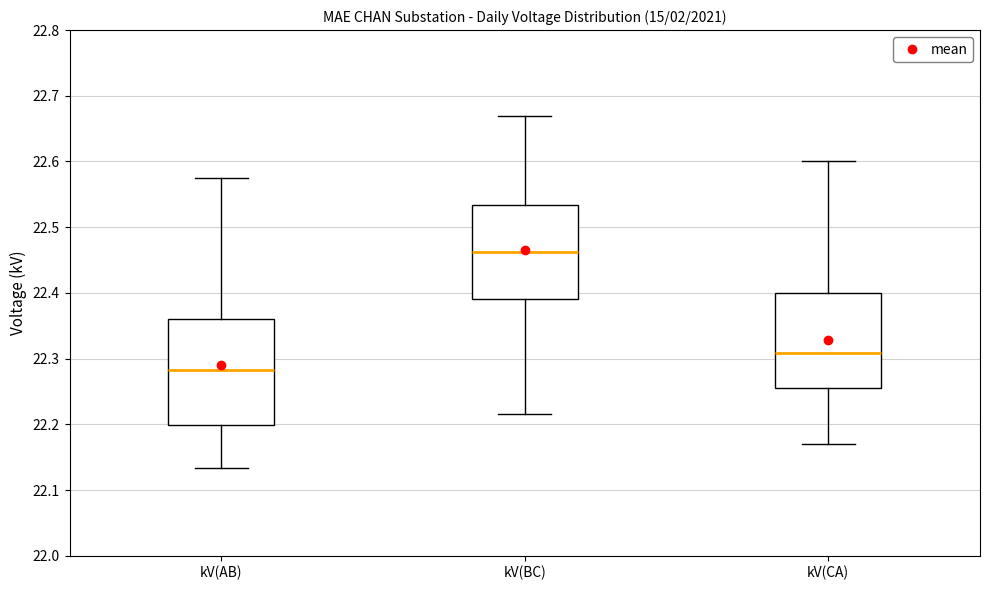

Reading left to right, transcribe this box plot: for each box, give where its median line is, the range the box spans, and where its two whiskers end, as read against the y-axis. The values are not printed on the chart, so give them approximately, as read against the axis.

kV(AB): median 22.28, box 22.20 to 22.36, whiskers 22.13 to 22.57
kV(BC): median 22.46, box 22.39 to 22.53, whiskers 22.22 to 22.67
kV(CA): median 22.31, box 22.26 to 22.40, whiskers 22.17 to 22.60